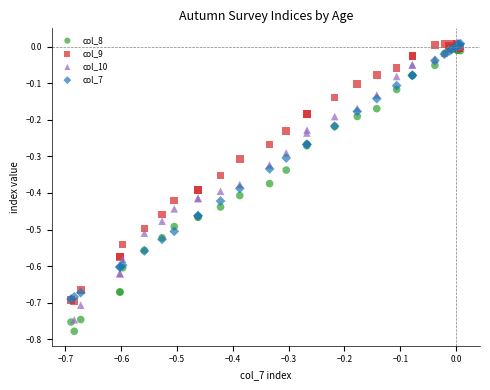

Which series has the widest spread of Y values?

col_8